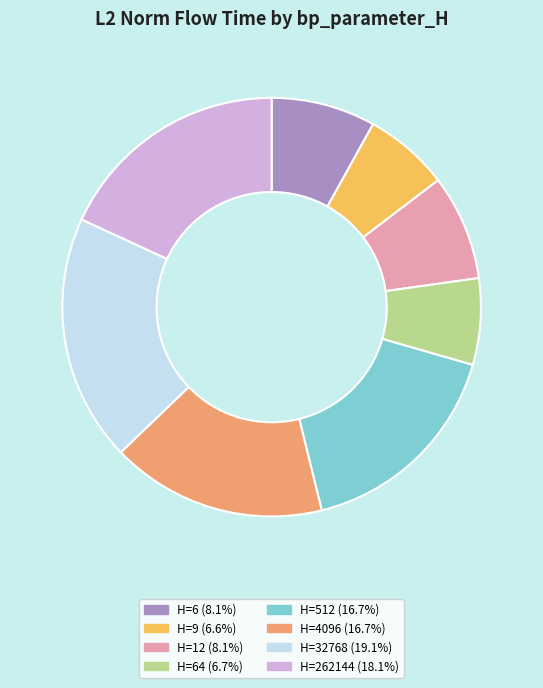

How many slices are in this pie chart?

8